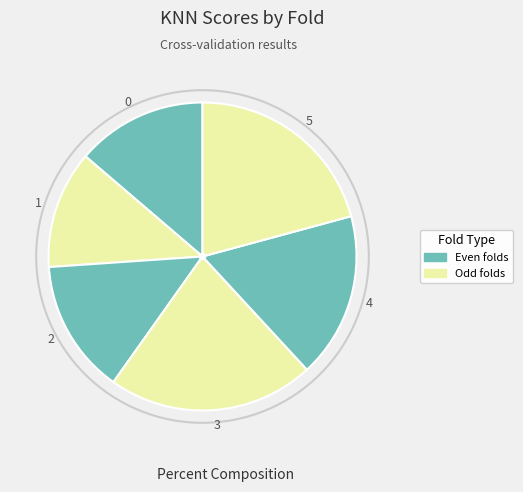

Is it true that 4 is 17% of the pie?

True